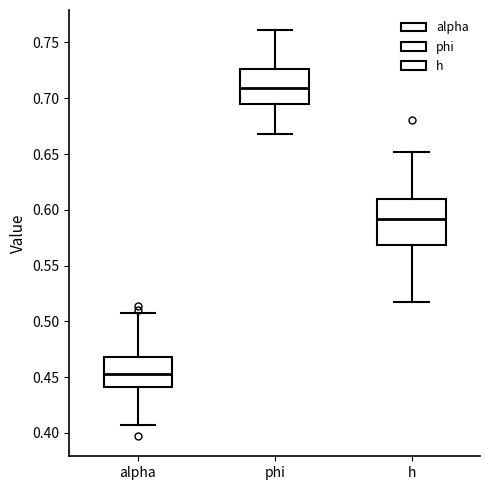

Reading left to right, transcribe this box plot: for each box, give where its median line is, the range the box spans, and where its two whiskers end, as read against the y-axis. The values are not printed on the chart, so give them approximately, as read against the axis.

alpha: median 0.455, box 0.440 to 0.470, whiskers 0.405 to 0.505
phi: median 0.710, box 0.695 to 0.725, whiskers 0.670 to 0.760
h: median 0.590, box 0.570 to 0.610, whiskers 0.515 to 0.650